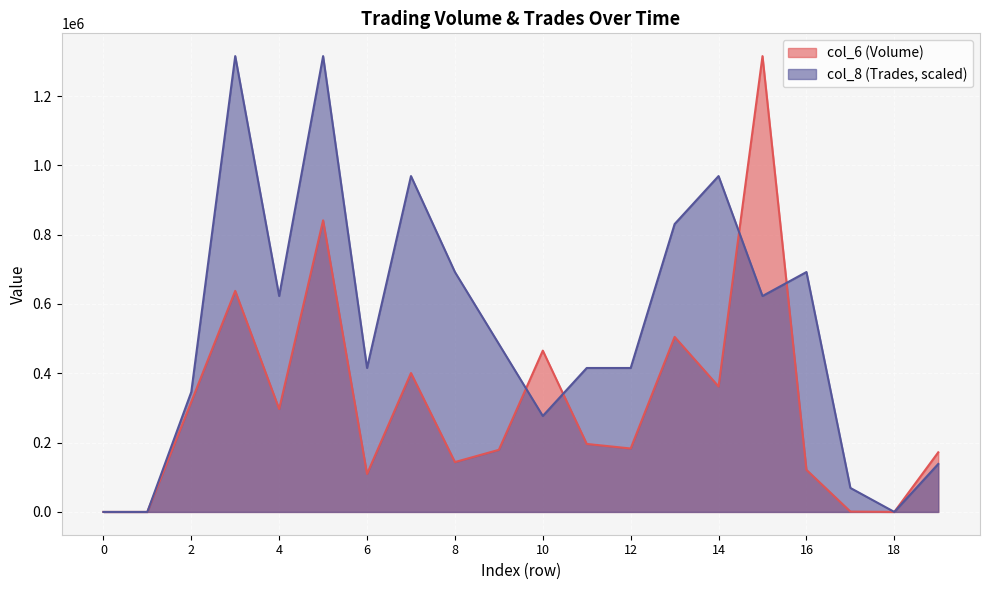

What is the value of the col_6 (Volume) point at the 4th from the left?

637860.0